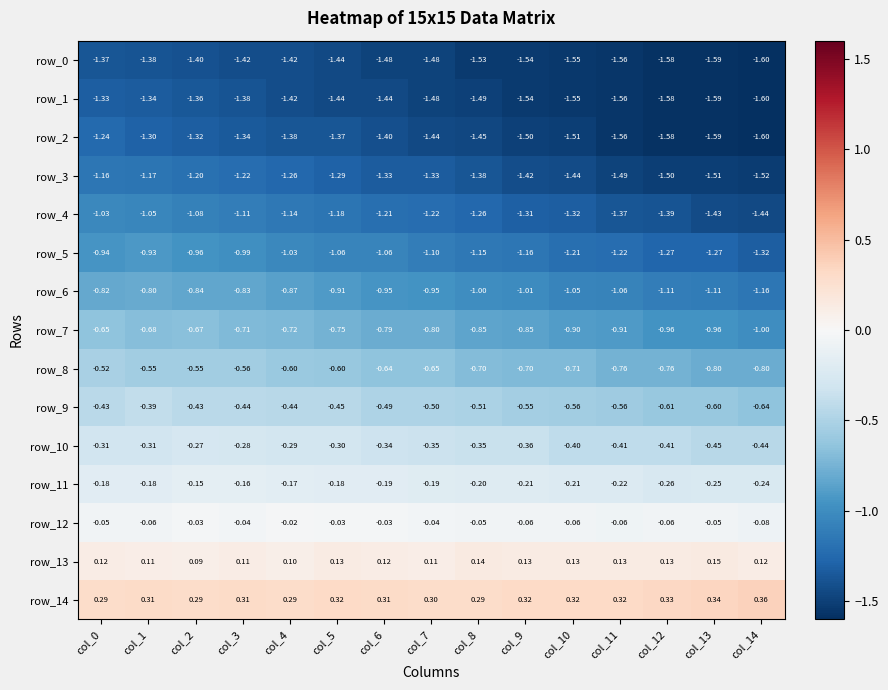

The value of row_9 at col_8 is -0.5. True or false?

True